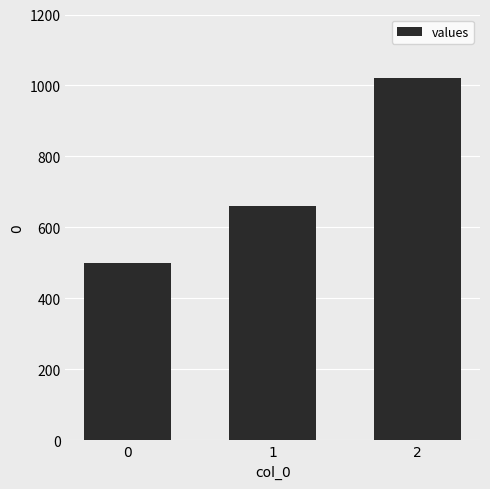

What is the sum of the values at 0 and 1?

1160